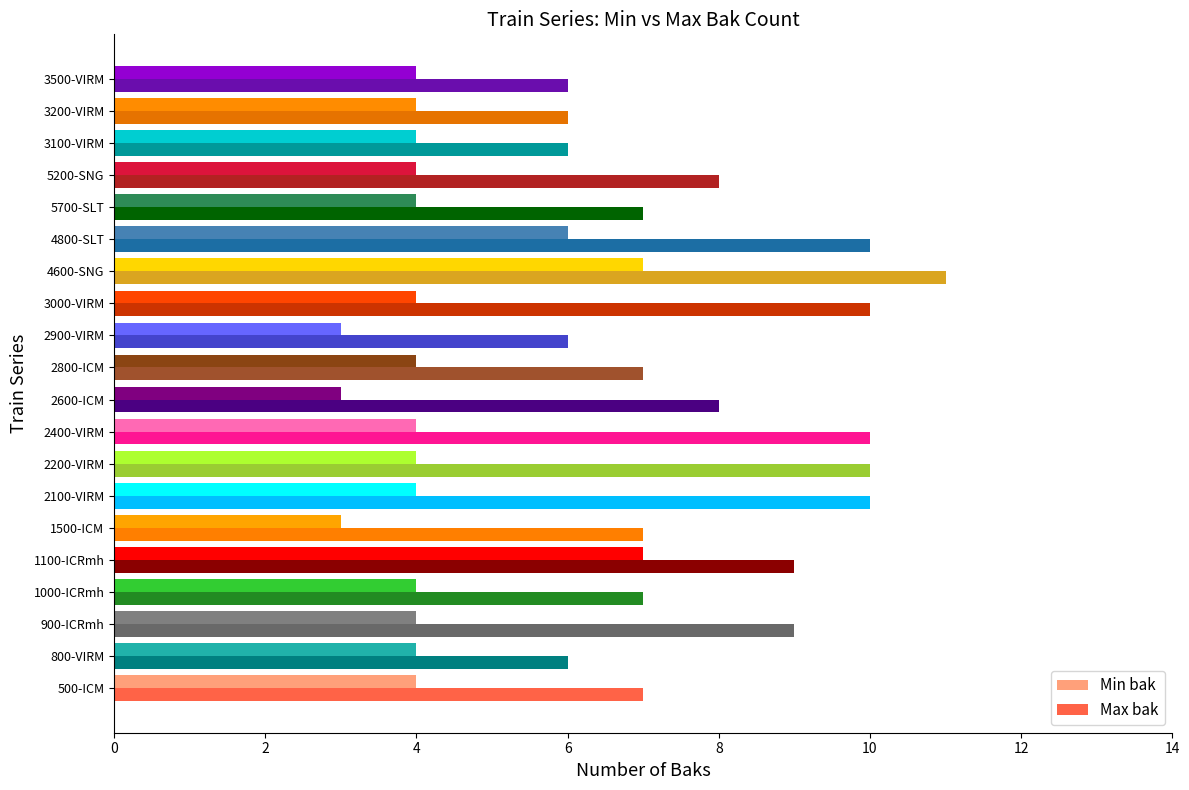

How many Min bak values are between 4 and 5?

14